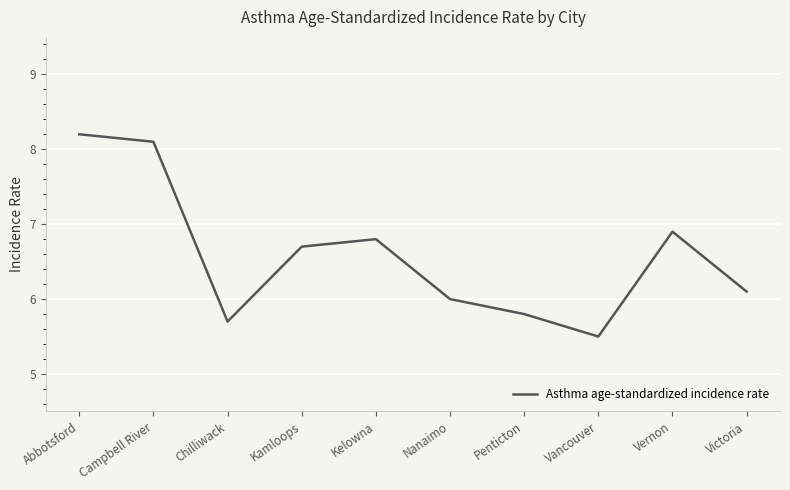

How many lines are shown in the chart?

1